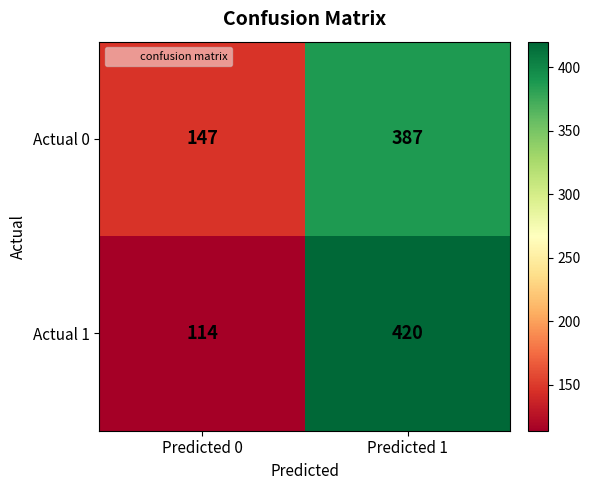

What is the total value across all series at Predicted 0?

261